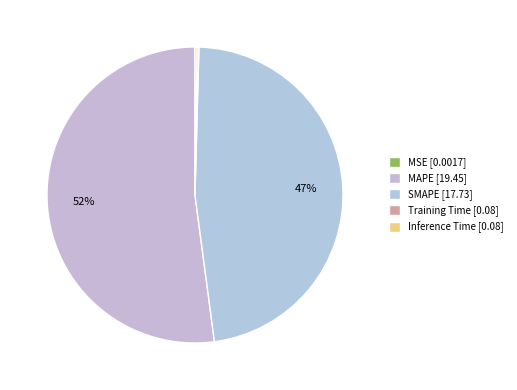

Does any single category account for the majority?

Yes